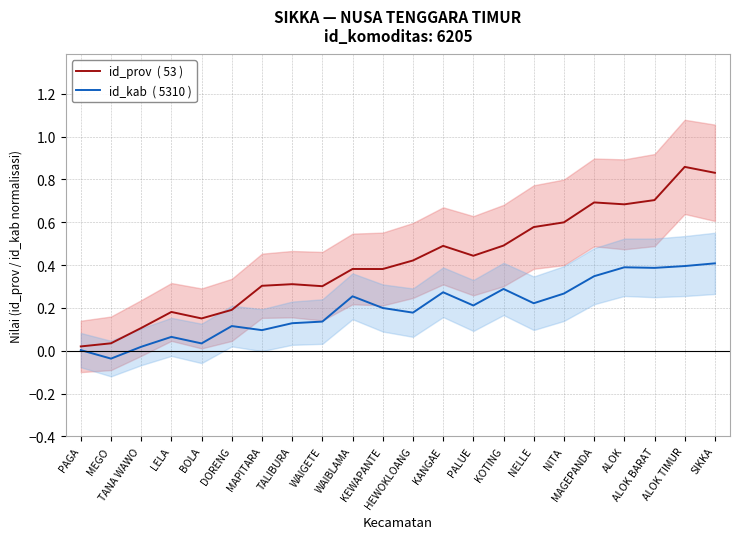

Is it true that id_kab  ( 5310 ) equals 0.1 at LELA?

True